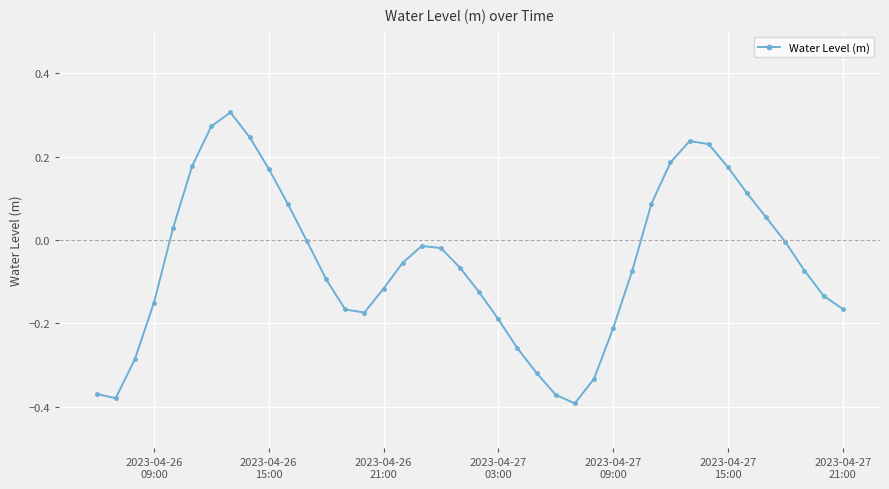

Does the chart display data point markers on the line(s)?

Yes